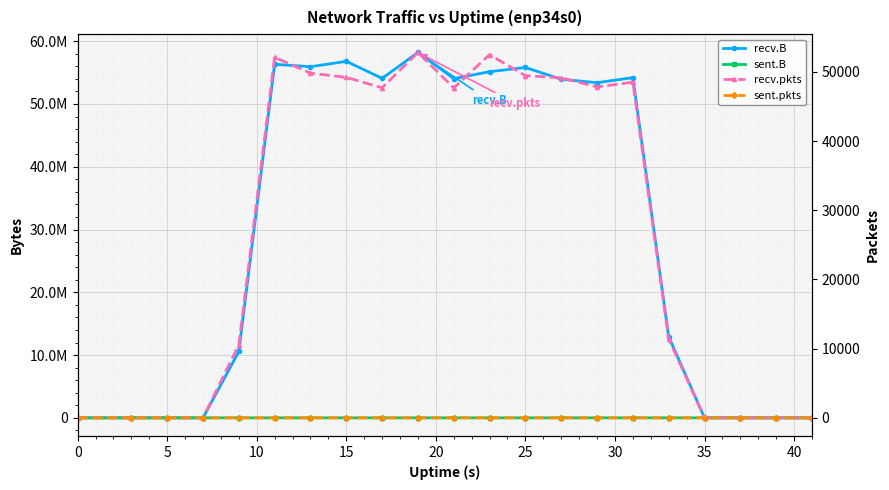

Which has a higher value, 0 or 30?

30